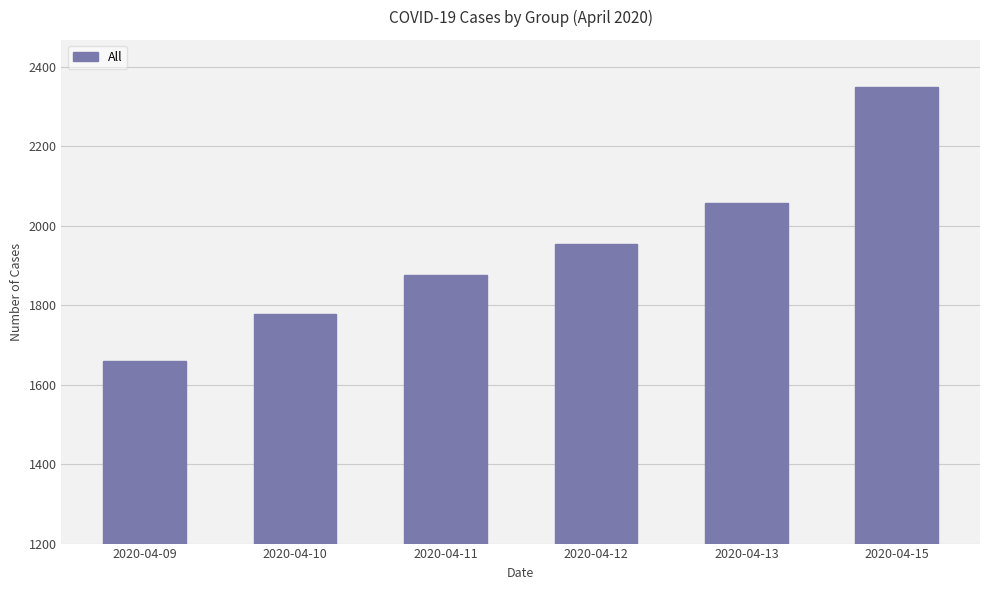

The value at 2020-04-13 is 813. True or false?

False